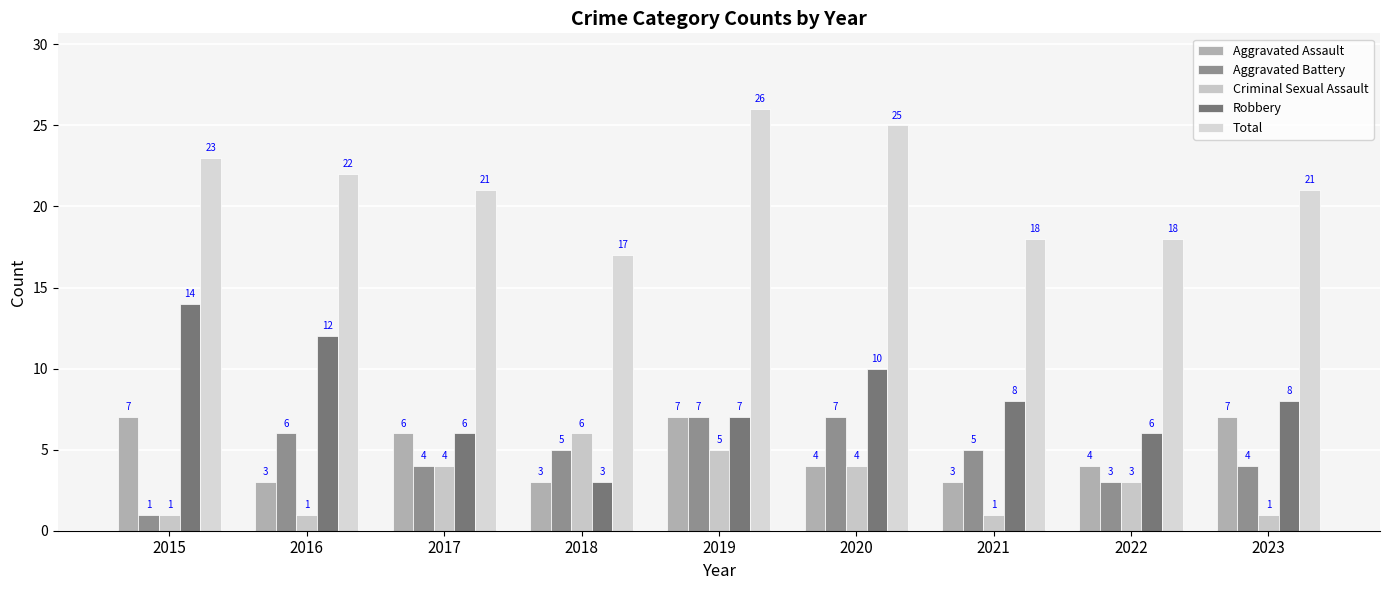

What is the minimum value for Criminal Sexual Assault?

1